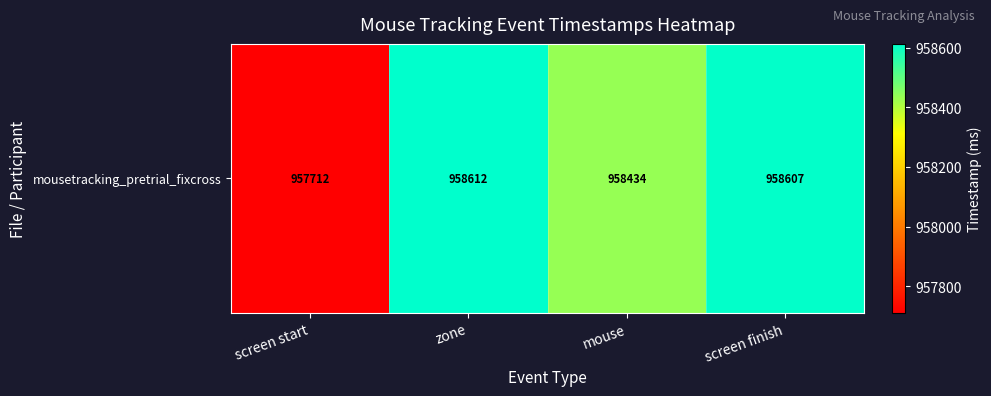

What is the greatest value displayed?

958612.5